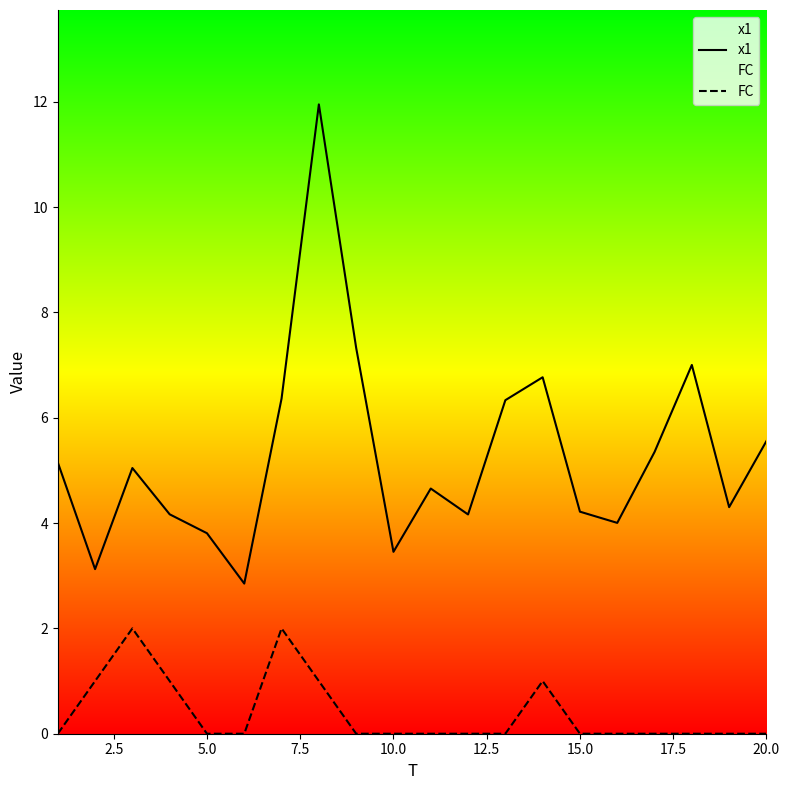

True or false: FC and x1 intersect in this chart.

False